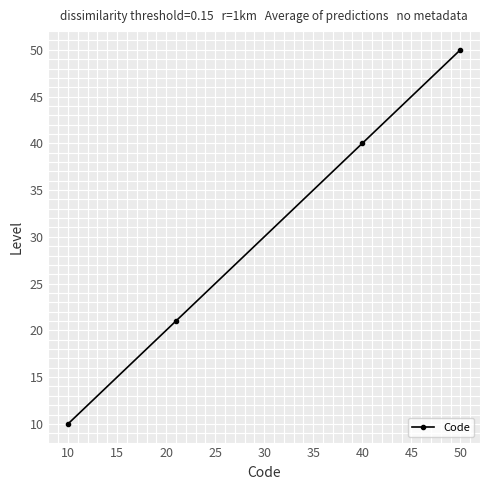

What is the difference between the maximum and second lowest values?

29